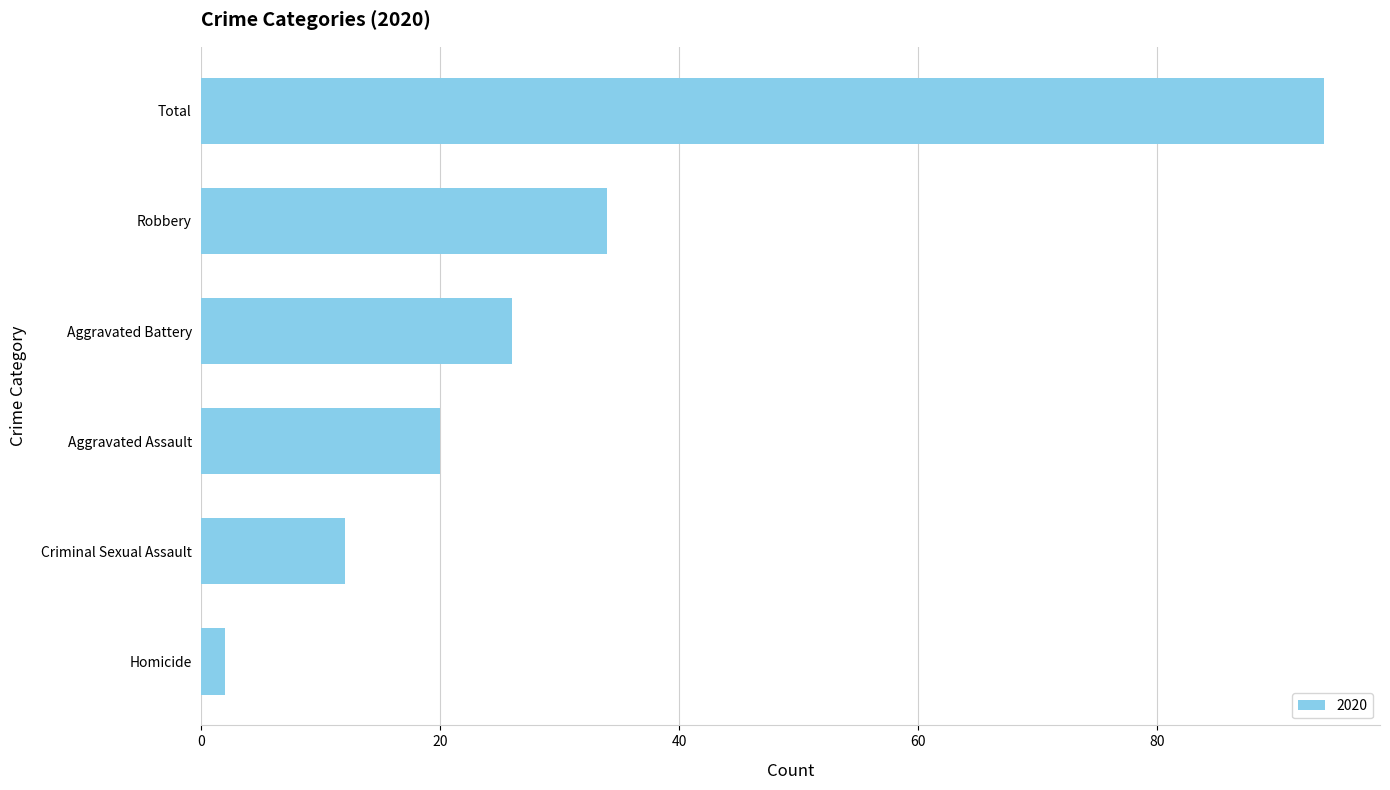

What is the sum of the values at Robbery and Aggravated Assault?

54